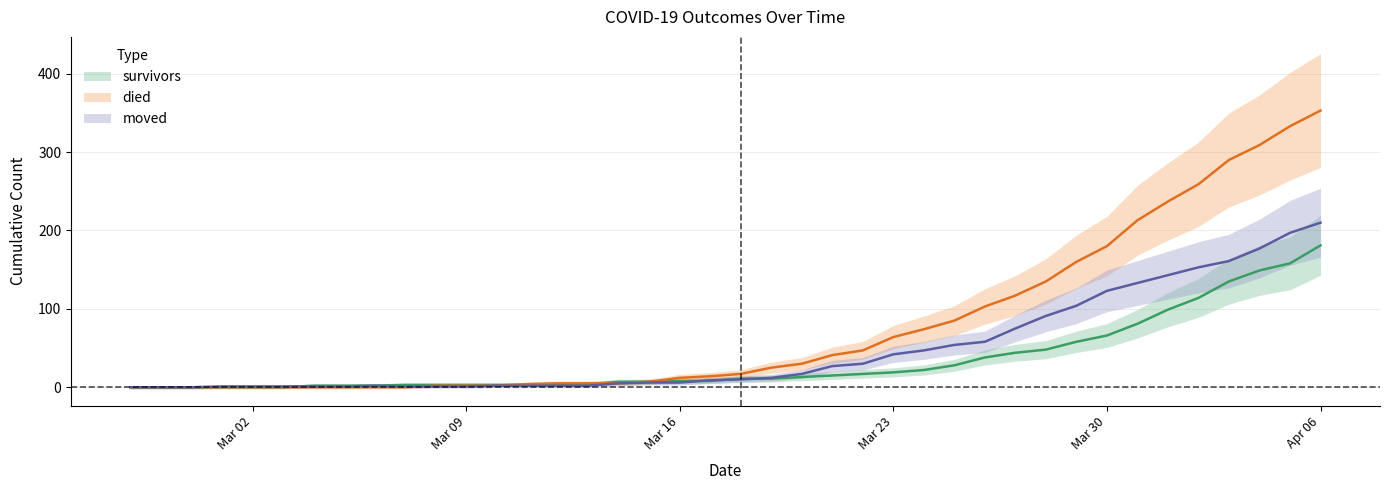

True or false: died has more than 1 points higher than both neighbors.

False